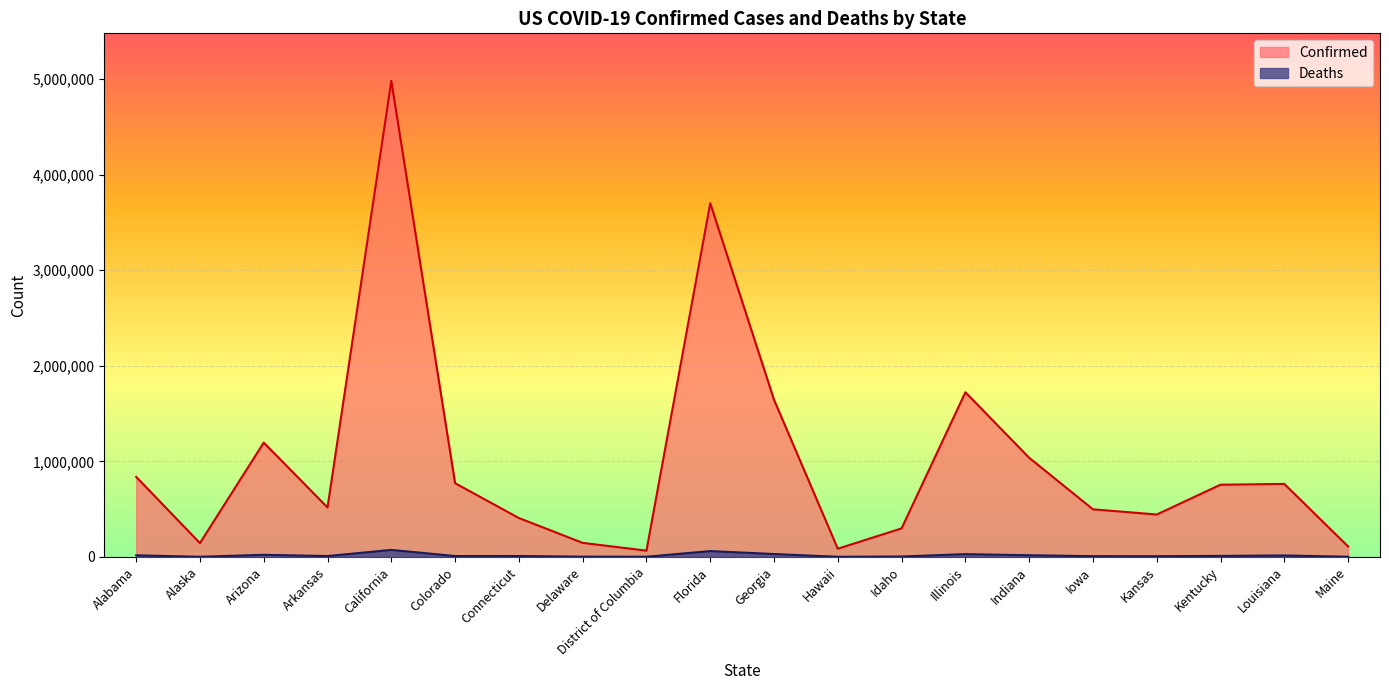

True or false: Confirmed has a value of 32100 at Delaware.

False